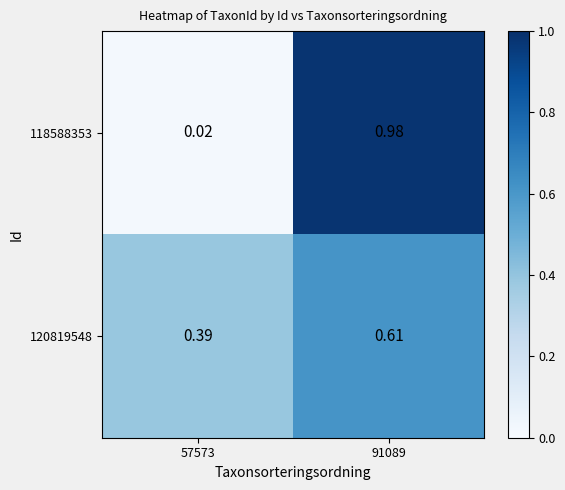

Is the value of 120819548 at 91089 greater than the value of 118588353 at 57573?

Yes